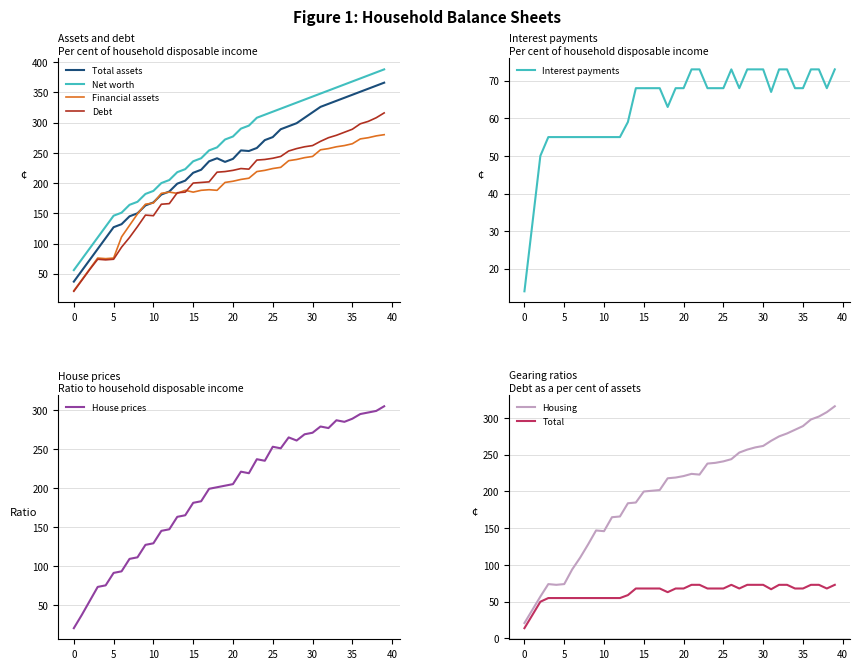

Reading left to right, transcribe all the data shown in this chart.

col_16: 0=37	1=55	2=73	3=91	4=109	5=127	6=132	7=145	8=150	9=163	10=168	11=181	12=186	13=199	14=204	15=217	16=222	17=236	18=241	19=235	20=240	21=254	22=253	23=258	24=271	25=276	26=289	27=294	28=299	29=308	30=317	31=326	32=331	33=336	34=341	35=346	36=351	37=356	38=361	39=366
col_15: 0=56	1=74	2=92	3=110	4=128	5=146	6=151	7=164	8=169	9=182	10=187	11=200	12=205	13=218	14=223	15=236	16=241	17=254	18=259	19=272	20=277	21=290	22=295	23=308	24=313	25=318	26=323	27=328	28=333	29=338	30=343	31=348	32=353	33=358	34=363	35=368	36=373	37=378	38=383	39=388
col_4: 0=22	1=40	2=58	3=76	4=75	5=76	6=111	7=130	8=149	9=165	10=167	11=183	12=185	13=183	14=188	15=185	16=188	17=189	18=188	19=201	20=203	21=206	22=208	23=219	24=221	25=224	26=226	27=237	28=239	29=242	30=244	31=255	32=257	33=260	34=262	35=265	36=273	37=275	38=278	39=280
col_3: 0=21	1=39	2=57	3=74	4=73	5=74	6=94	7=110	8=128	9=147	10=146	11=165	12=166	13=184	14=185	15=200	16=201	17=202	18=218	19=219	20=221	21=224	22=223	23=238	24=239	25=241	26=244	27=253	28=257	29=260	30=262	31=269	32=275	33=279	34=284	35=289	36=298	37=302	38=308	39=316
col_14: 0=14	1=32	2=50	3=55	4=55	5=55	6=55	7=55	8=55	9=55	10=55	11=55	12=55	13=59	14=68	15=68	16=68	17=68	18=63	19=68	20=68	21=73	22=73	23=68	24=68	25=68	26=73	27=68	28=73	29=73	30=73	31=67	32=73	33=73	34=68	35=68	36=73	37=73	38=68	39=73
col_2: 0=20	1=37	2=55	3=73	4=75	5=91	6=93	7=109	8=111	9=127	10=129	11=145	12=147	13=163	14=165	15=181	16=183	17=199	18=201	19=203	20=205	21=221	22=219	23=237	24=235	25=253	26=251	27=265	28=261	29=269	30=271	31=279	32=277	33=287	34=285	35=289	36=295	37=297	38=299	39=305